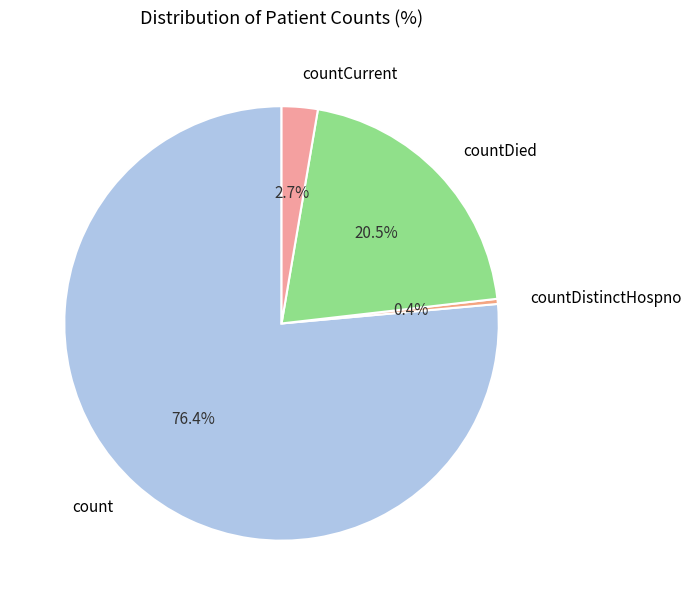

To the nearest percent, what is the difference between the count and countCurrent slice percentages?

74%